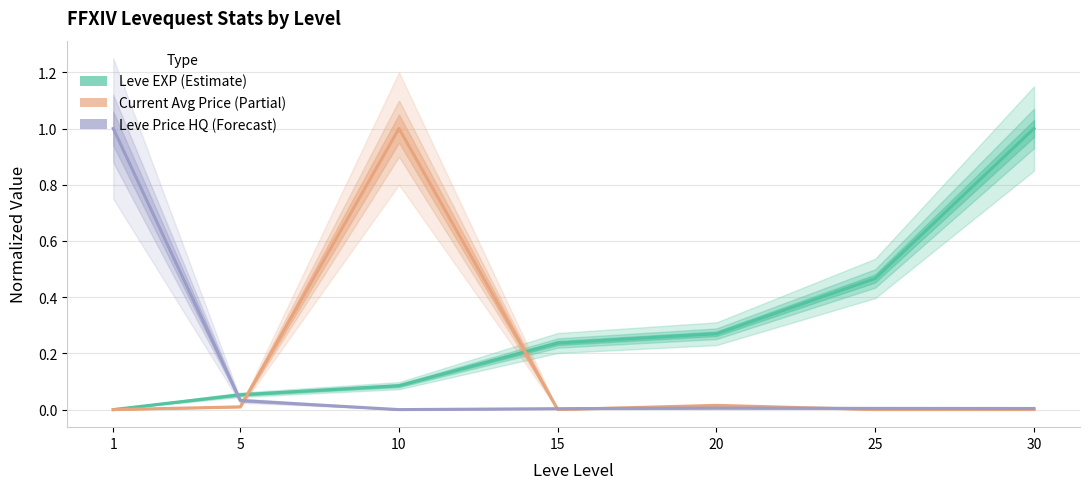

Reading right to left, extract all data points from this chart.

Leve EXP (Estimate): 30=1.0	25=0.5	20=0.3	15=0.2	10=0.1	5=0.1	1=0.0
Current Avg Price (Partial): 30=0.0	25=0.0	20=0.0	15=0.0	10=1.0	5=0.0	1=0.0
Leve Price HQ (Forecast): 30=0.0	25=0.0	20=0.0	15=0.0	10=0.0	5=0.0	1=1.0